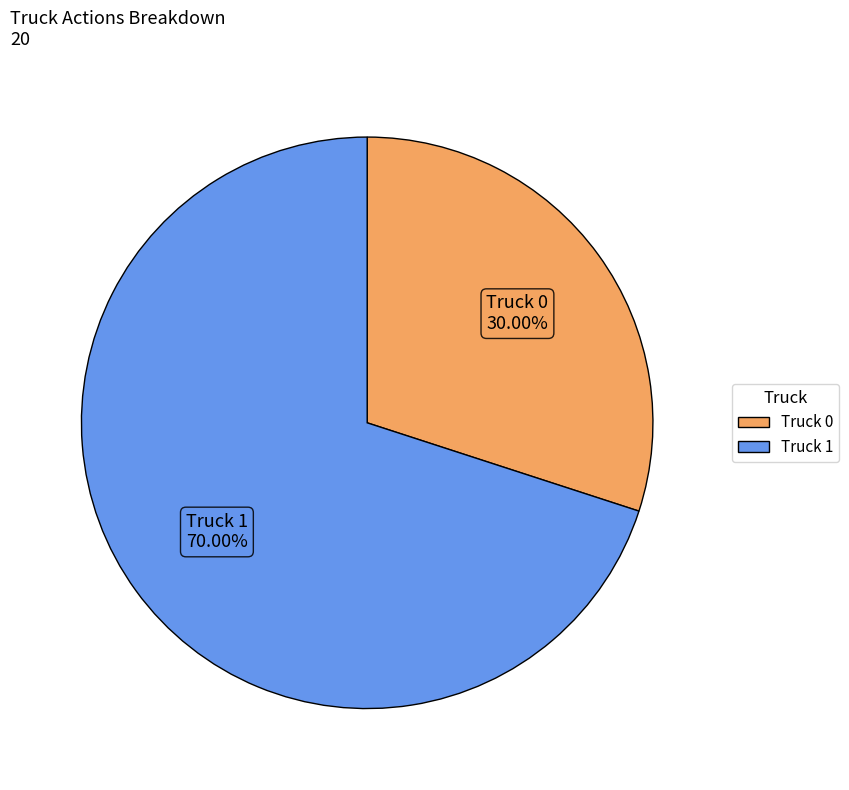

Which category accounts for the majority?

Truck 1